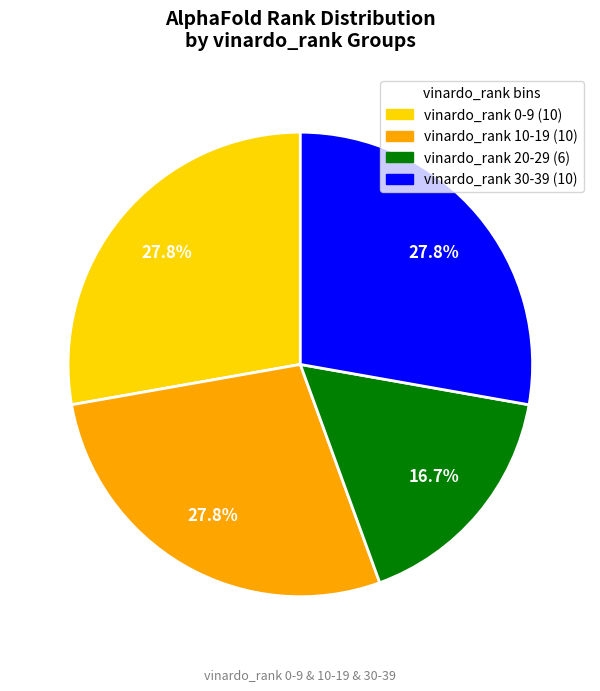

Is there a majority slice in this chart?

No